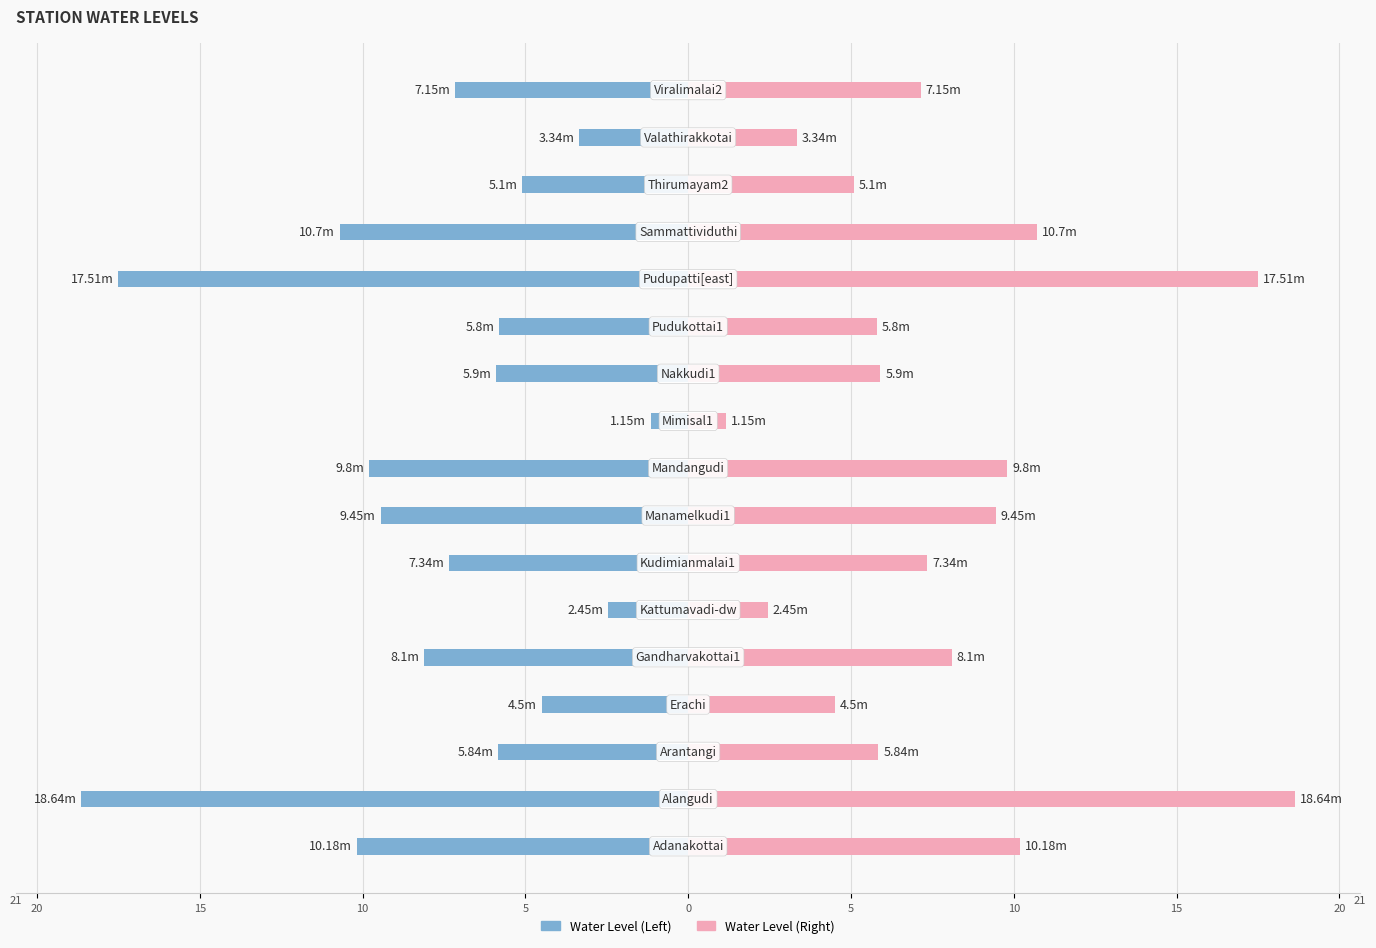

What is the difference between the highest and lowest values at 10?

11.7